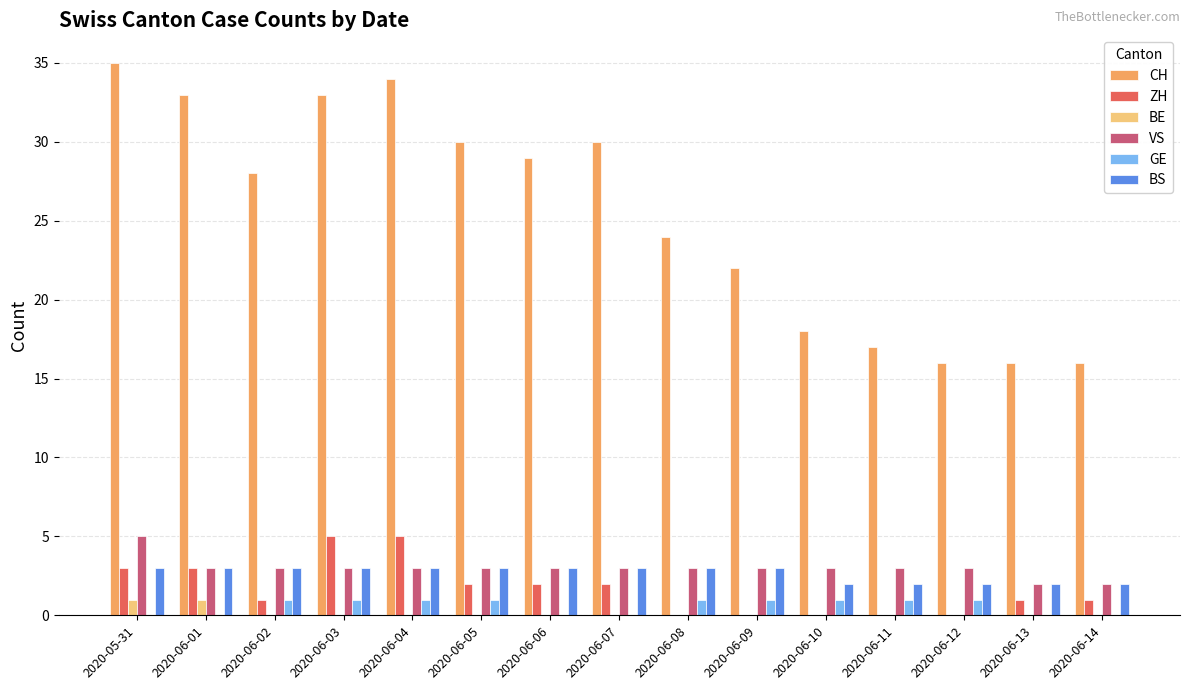

What are all the series names shown in the legend?

CH, ZH, BE, VS, GE, BS